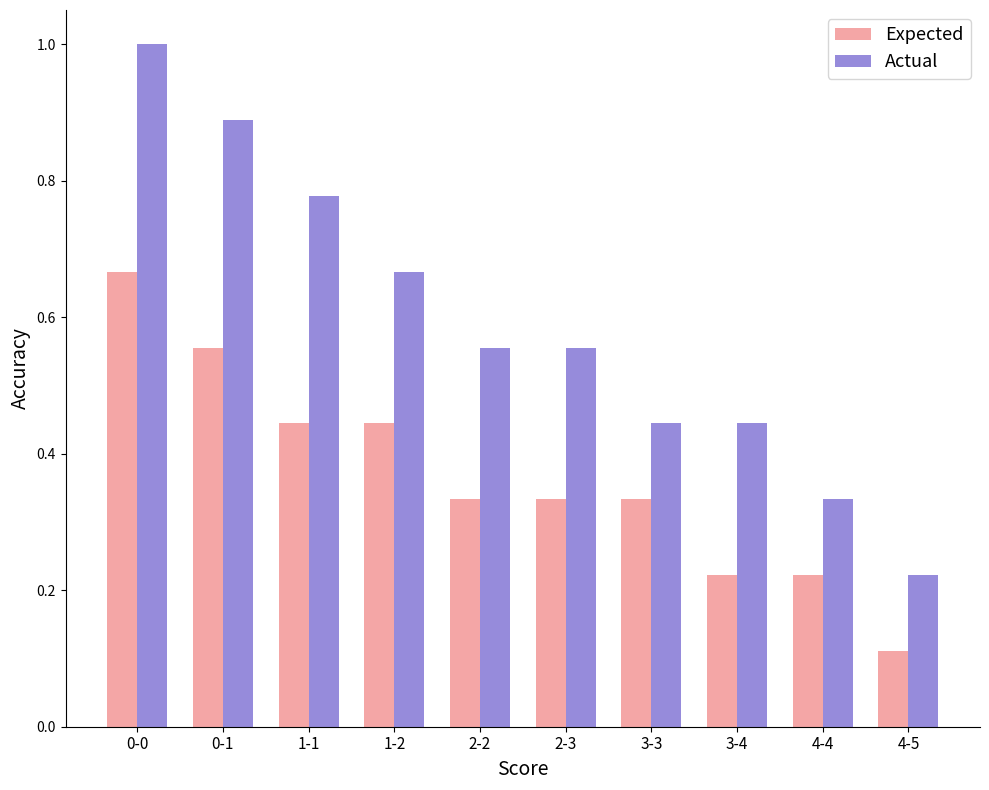

Does the chart contain stacked bars?

No